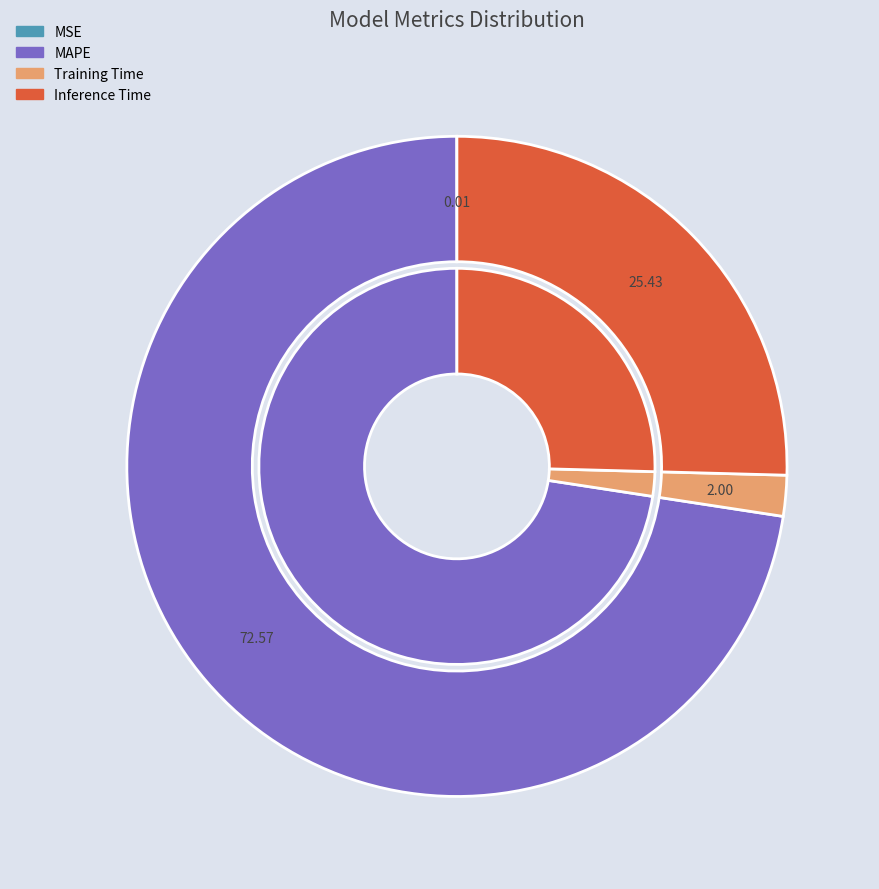

What percentage is the Training Time slice, to the nearest percent?

2%